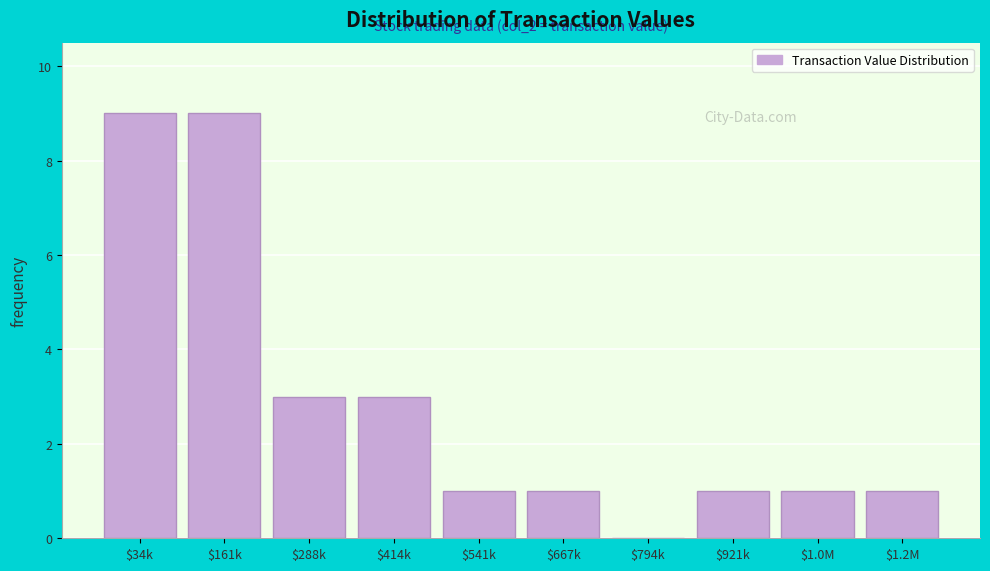

The value at $1.2M is 2. True or false?

False